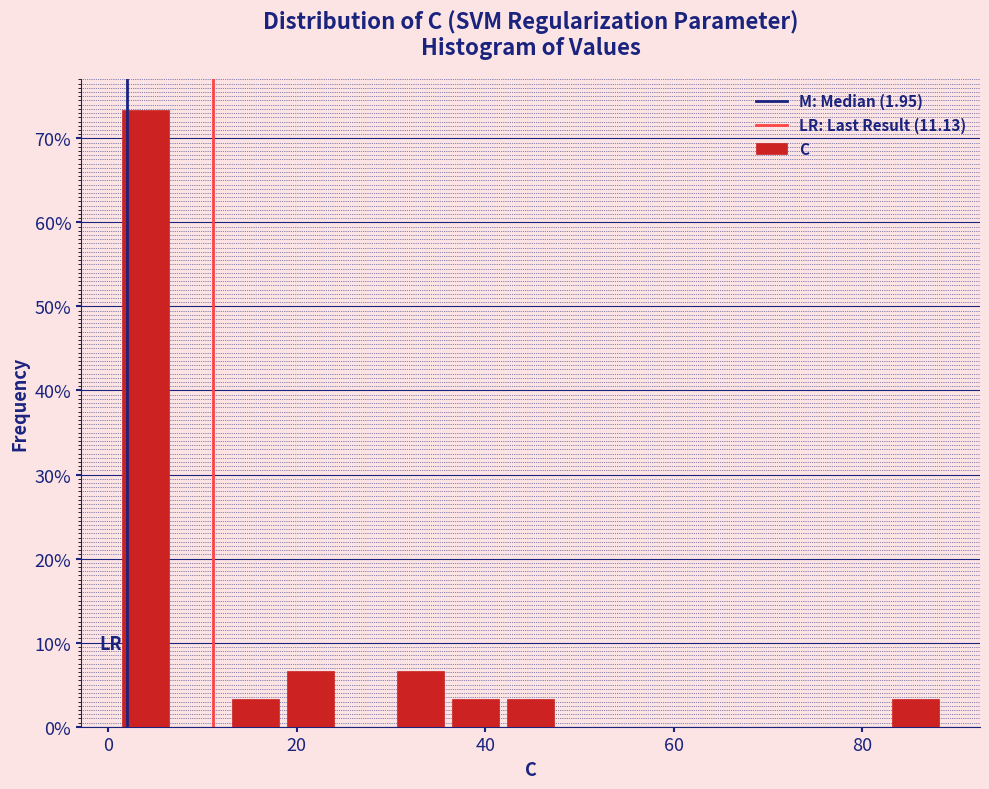

Around what value on the x-axis is the tallest bar? Give the approximate position of its centre, as read against the axis.

4